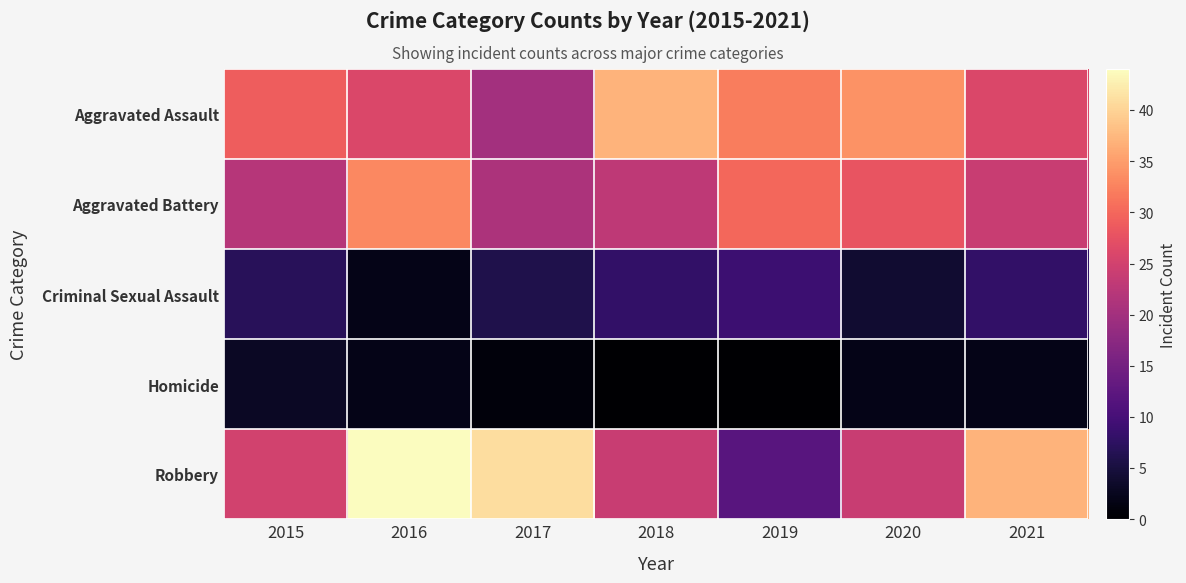

How many distinct data groups are displayed?

5